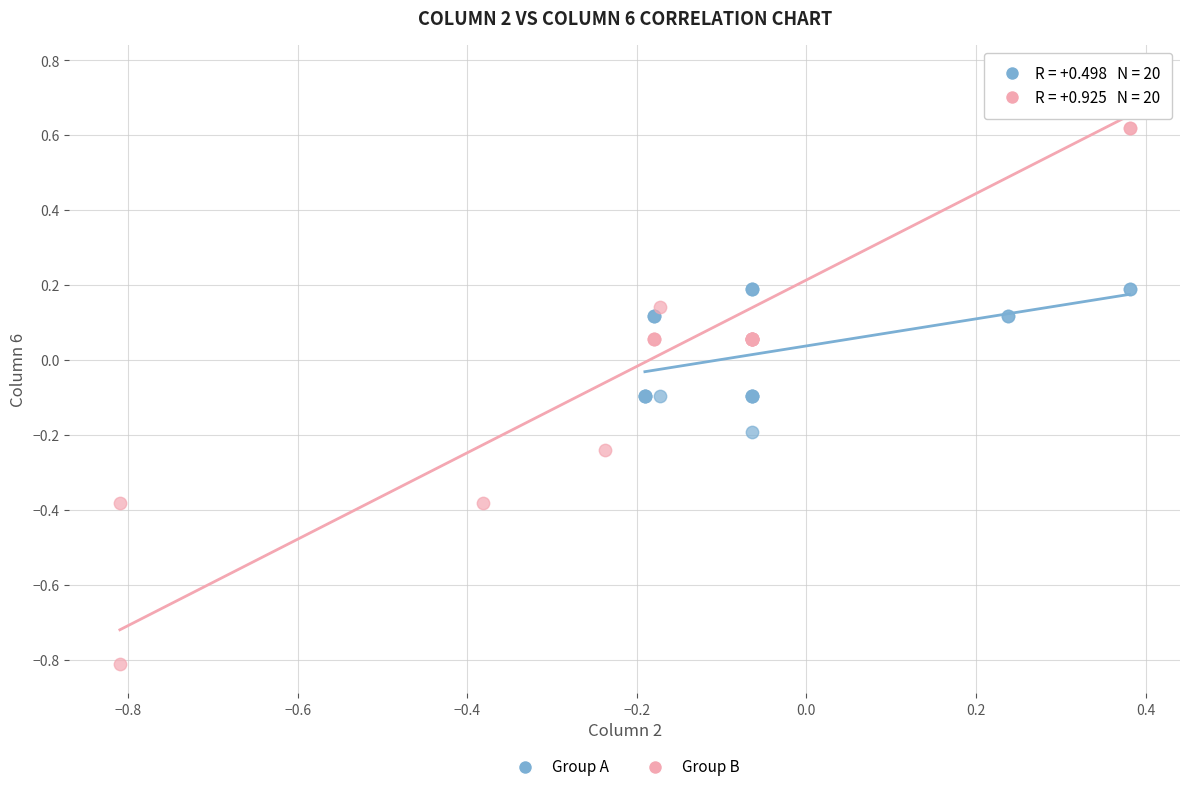

Which series reaches the minimum Y coordinate?

Group B